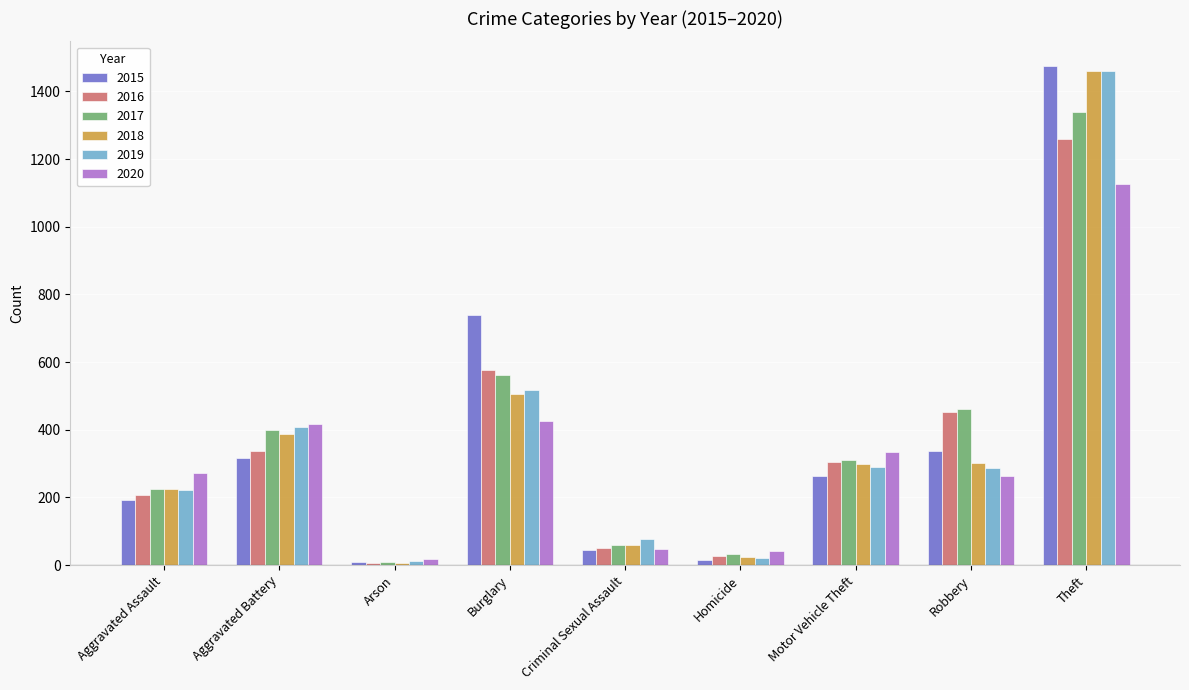

The value of 2018 at Robbery is 421. True or false?

False